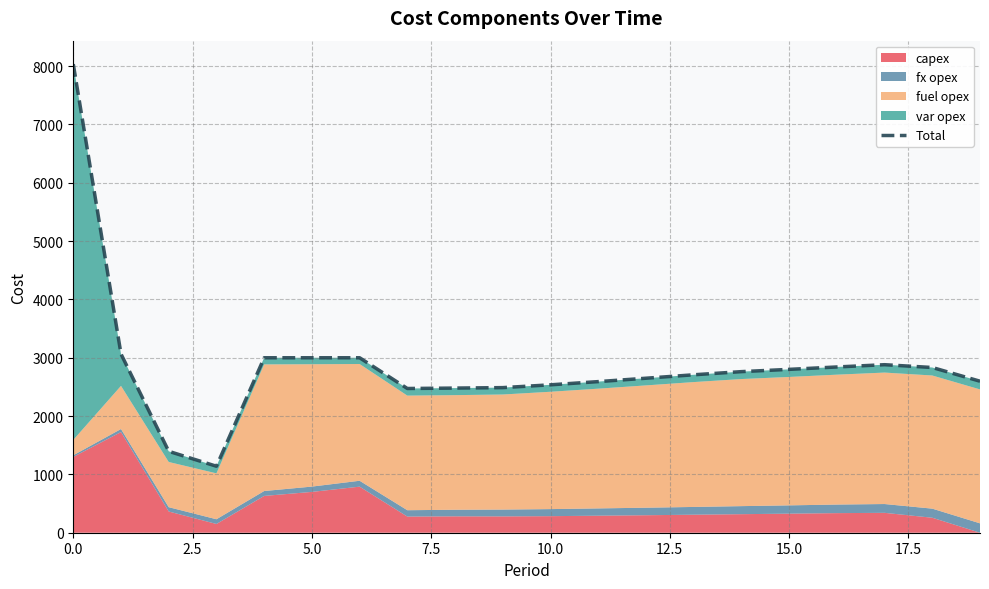

How many values exceed 2762?

9